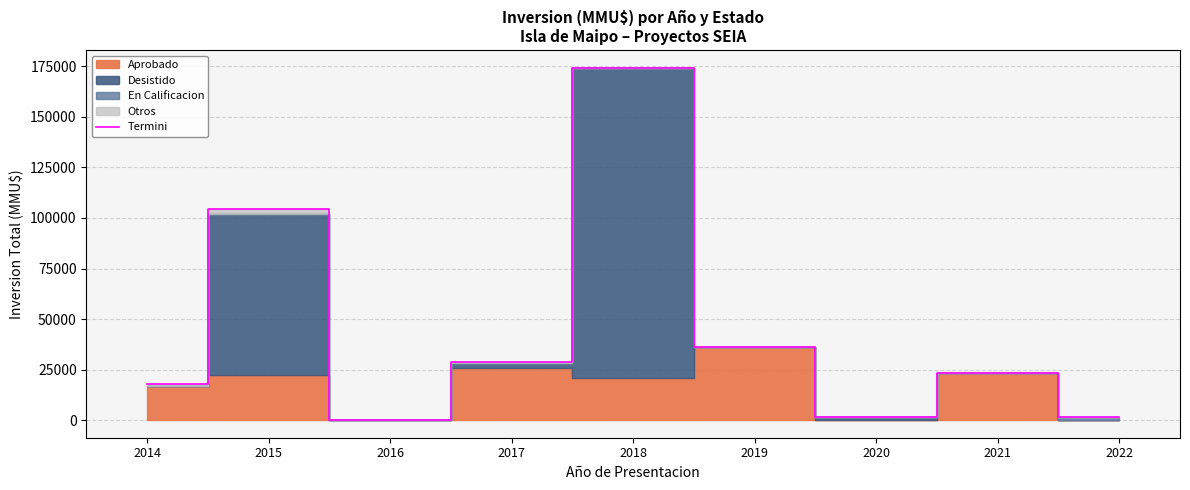

What is the ratio of the value at 2018 to the value at 2019?

4.8